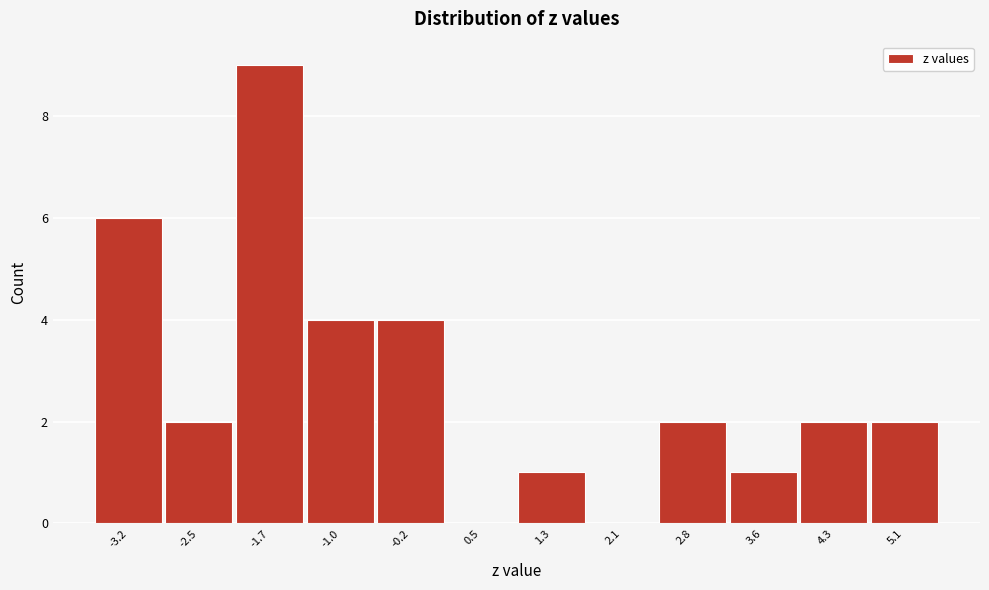

Reading left to right, transcribe this chart: for each bar, give the range it covers on the x-axis and its height. Neither the bar edges nor the heights are printed on the chart, so give them approximately, as read against the axes.

-3.6 to -2.9: 6
-2.9 to -2.1: 2
-2.1 to -1.3: 9
-1.3 to -0.6: 4
-0.6 to 0.2: 4
0.2 to 0.9: 0
0.9 to 1.7: 1
1.7 to 2.4: 0
2.4 to 3.2: 2
3.2 to 3.9: 1
3.9 to 4.7: 2
4.7 to 5.4: 2